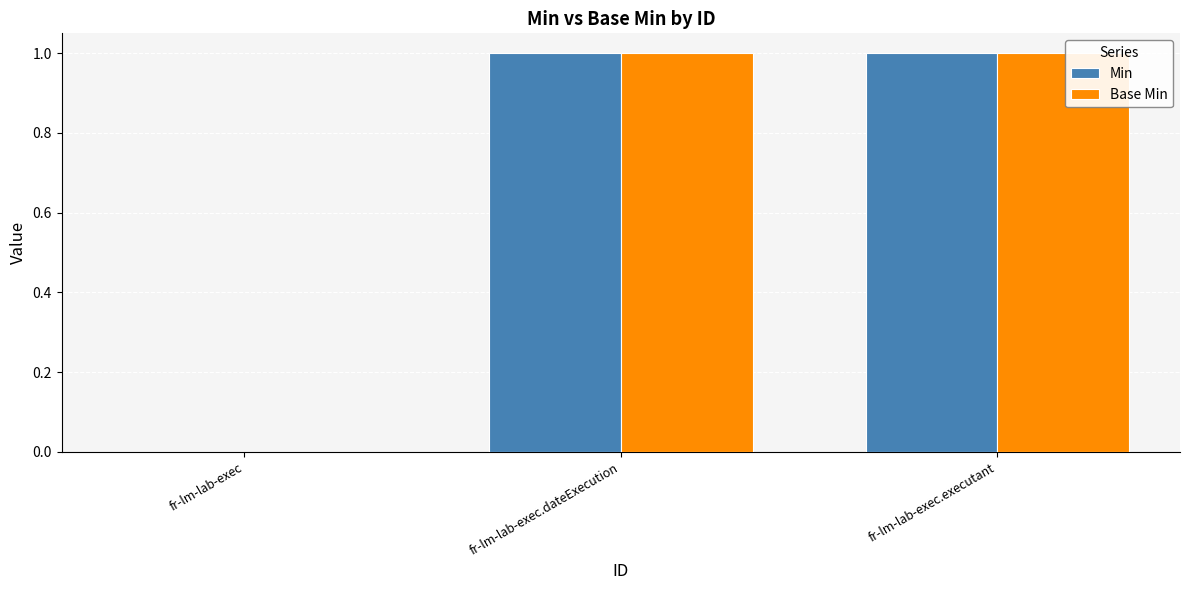

What are all the series names shown in the legend?

Min, Base Min